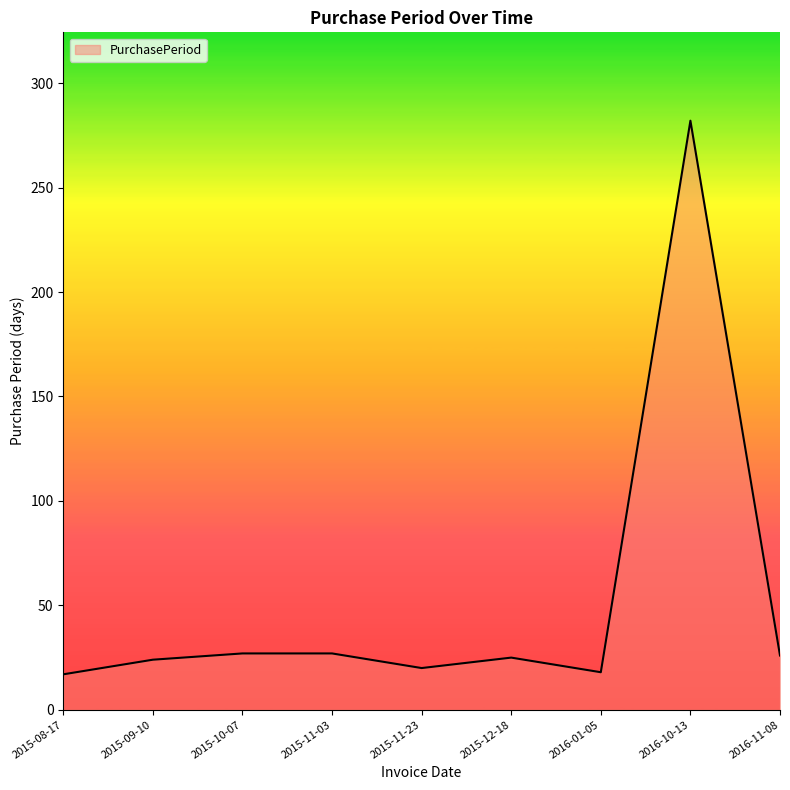

What is the difference between the maximum and minimum values?

265